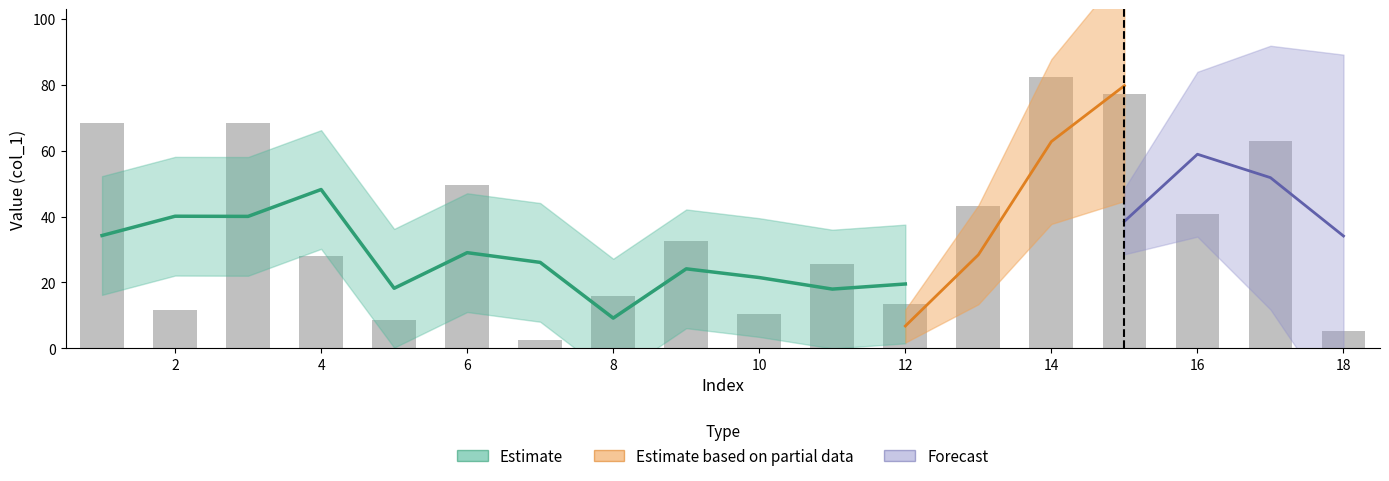

What is the sum of the values at 12 and 18?

18.9